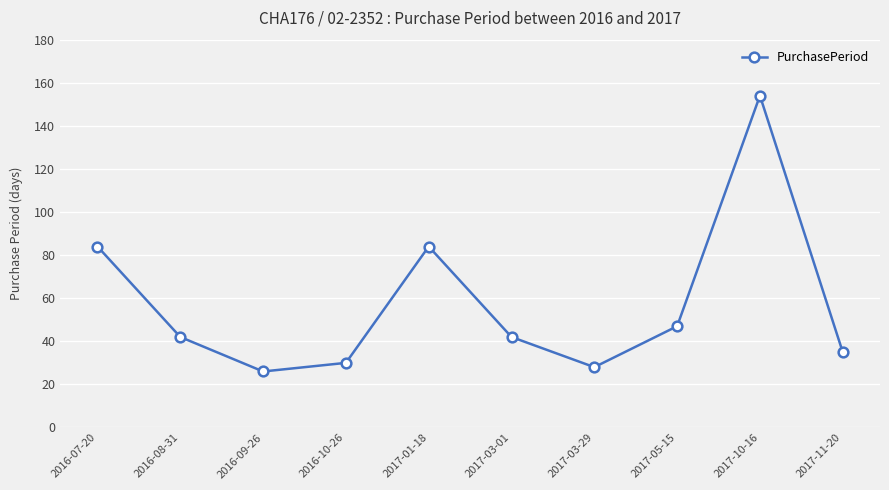

Reading left to right, extract all data points from this chart.

84	42	26	30	84	42	28	47	154	35